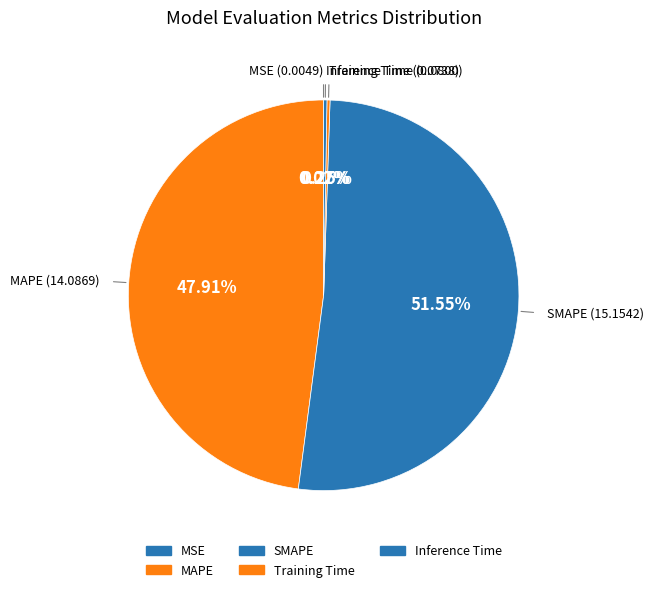

Which category accounts for the majority?

SMAPE